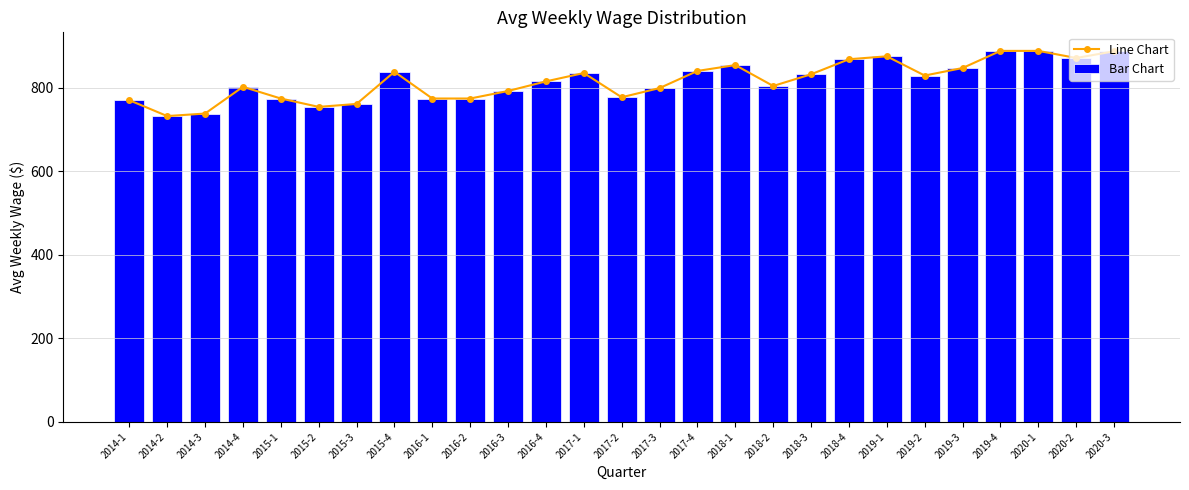

At how many categories does at least one series exceed 743?

25